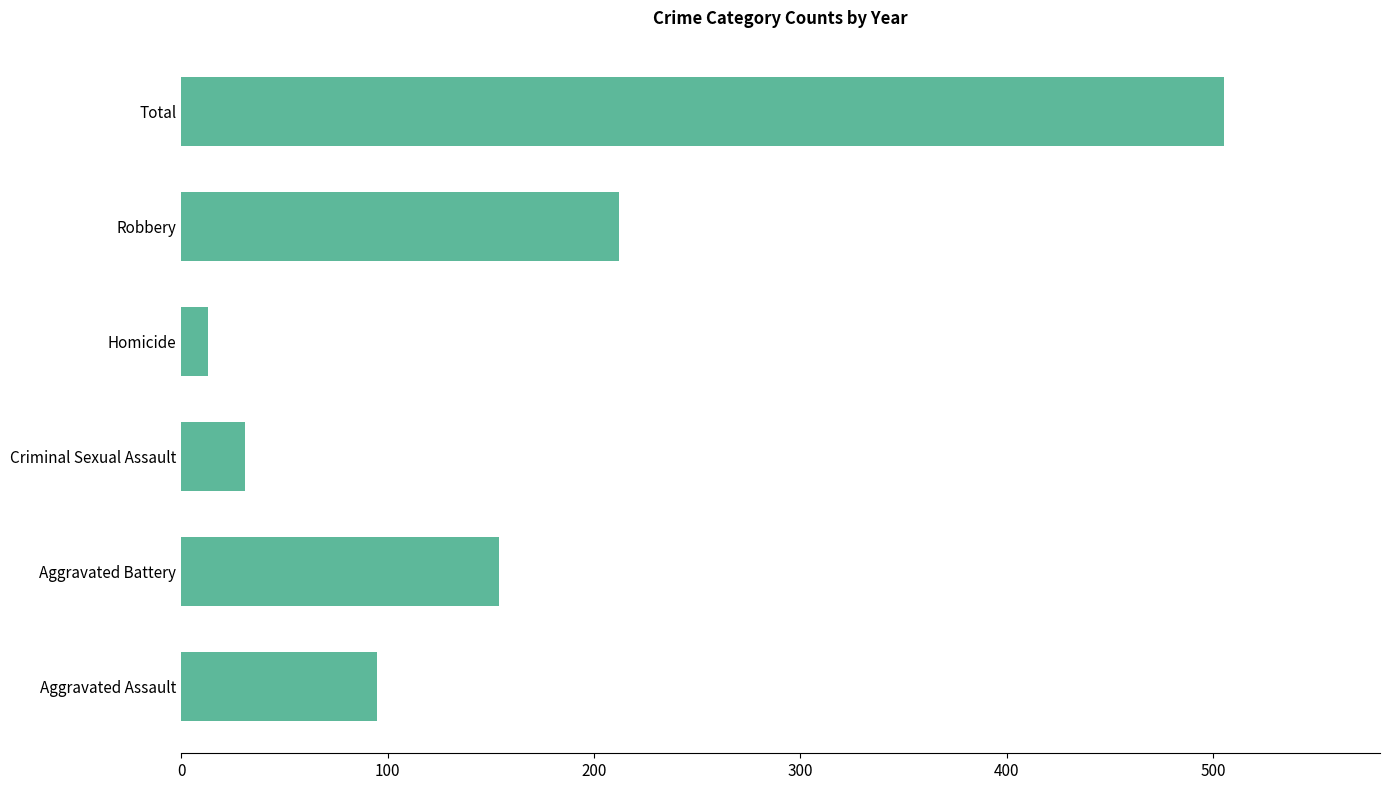

Rank the categories by value from highest to lowest.

Total, Robbery, Aggravated Battery, Aggravated Assault, Criminal Sexual Assault, Homicide